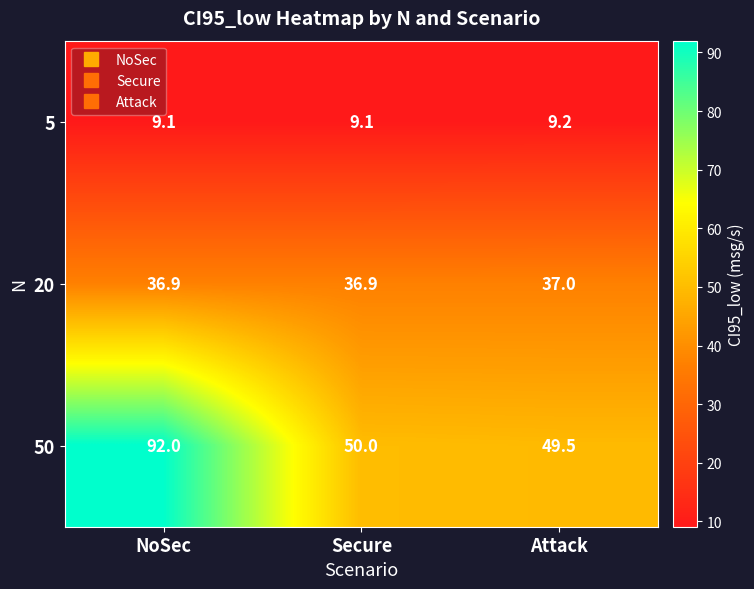

At NoSec, list the series in order from smallest to largest.

5, 20, 50